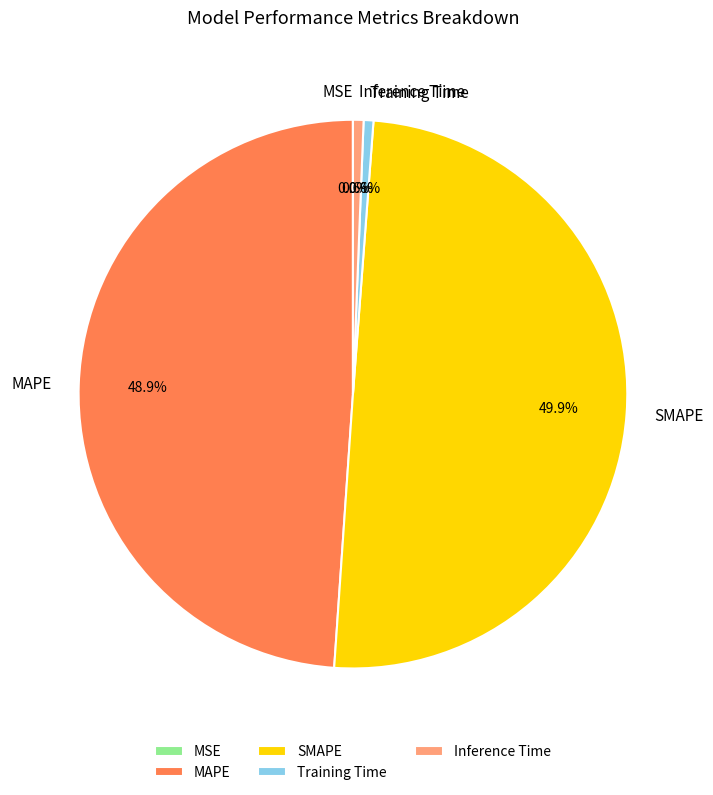

To the nearest percent, what portion does SMAPE represent?

50%